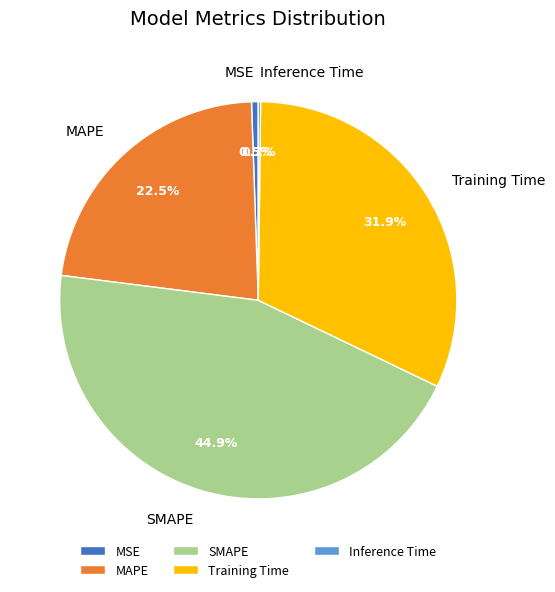

Which slice is the largest?

SMAPE